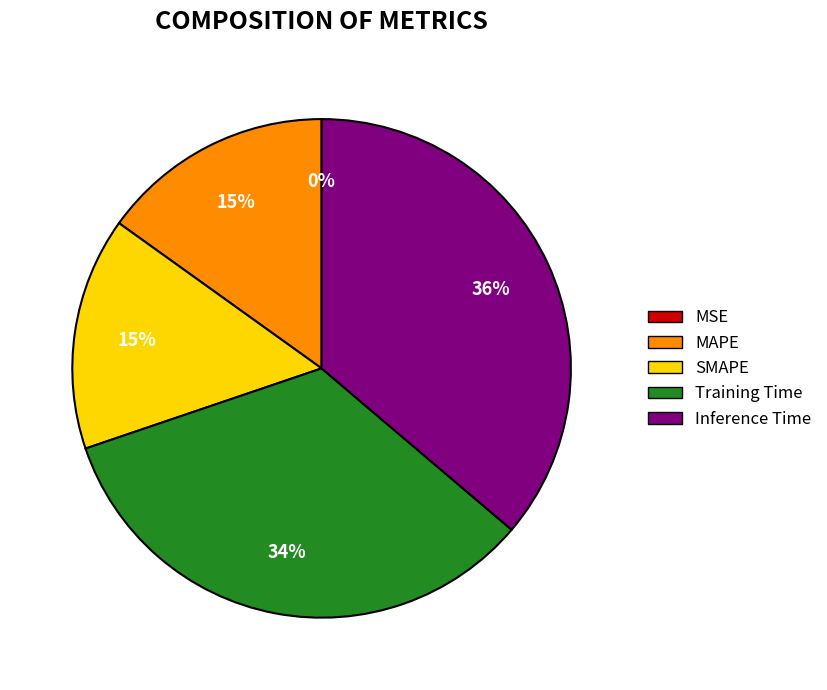

The SMAPE slice represents 29% of the pie. True or false?

False